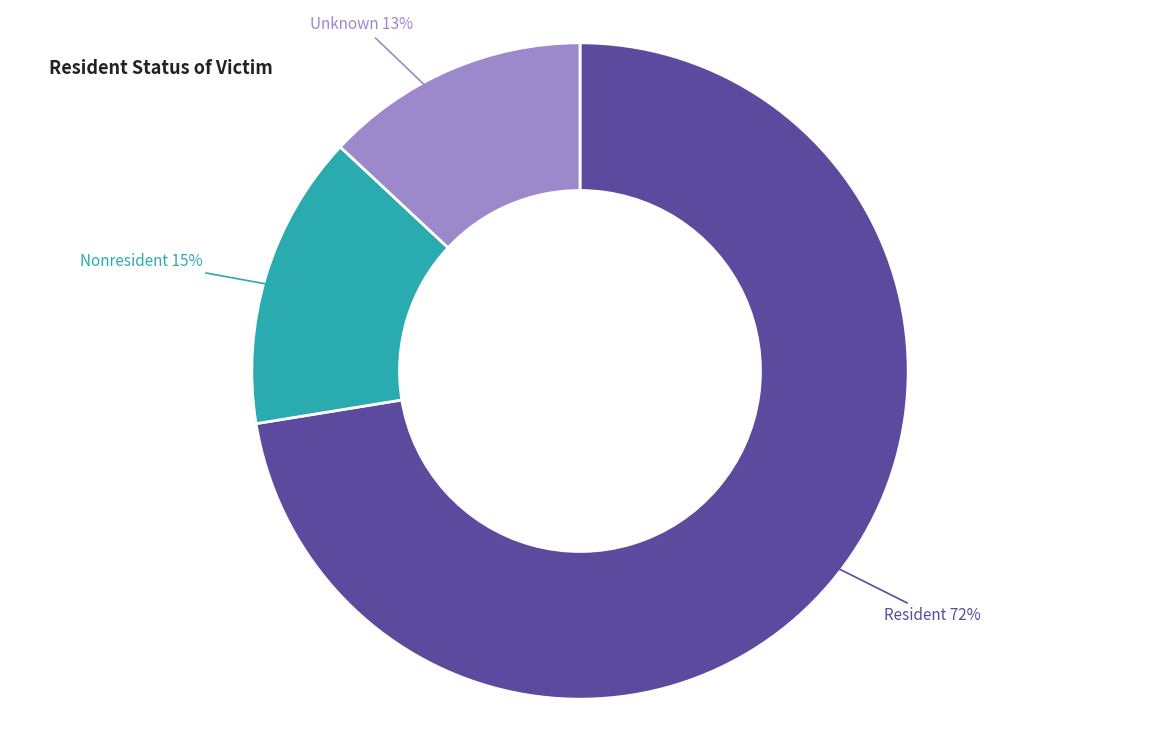

To the nearest percent, what is the average slice percentage?

33%